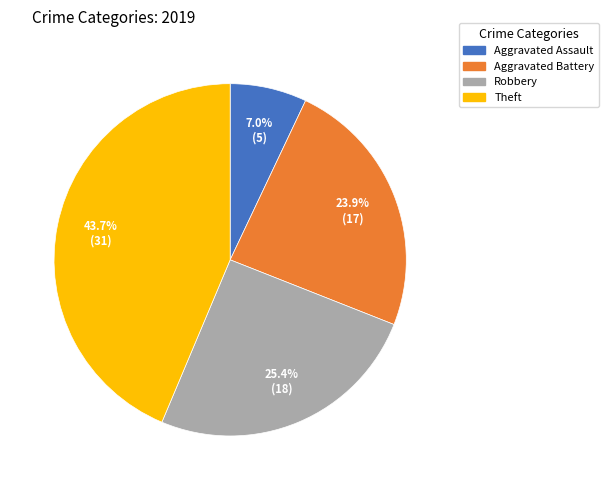

The Aggravated Battery slice represents 24% of the pie. True or false?

True